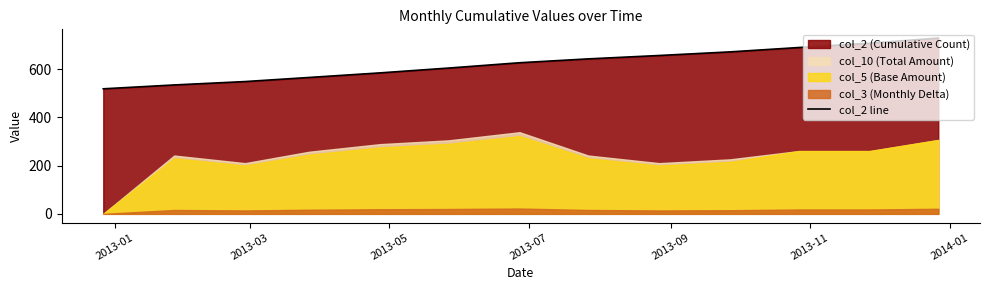

What is the minimum value for col_2 line?

518